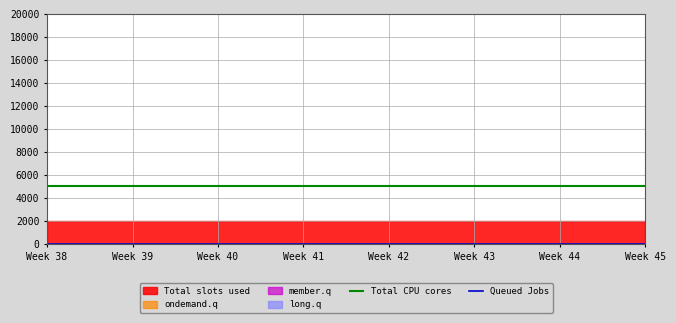

Rank the series by their average value, from highest to lowest.

Total CPU cores, Queued Jobs